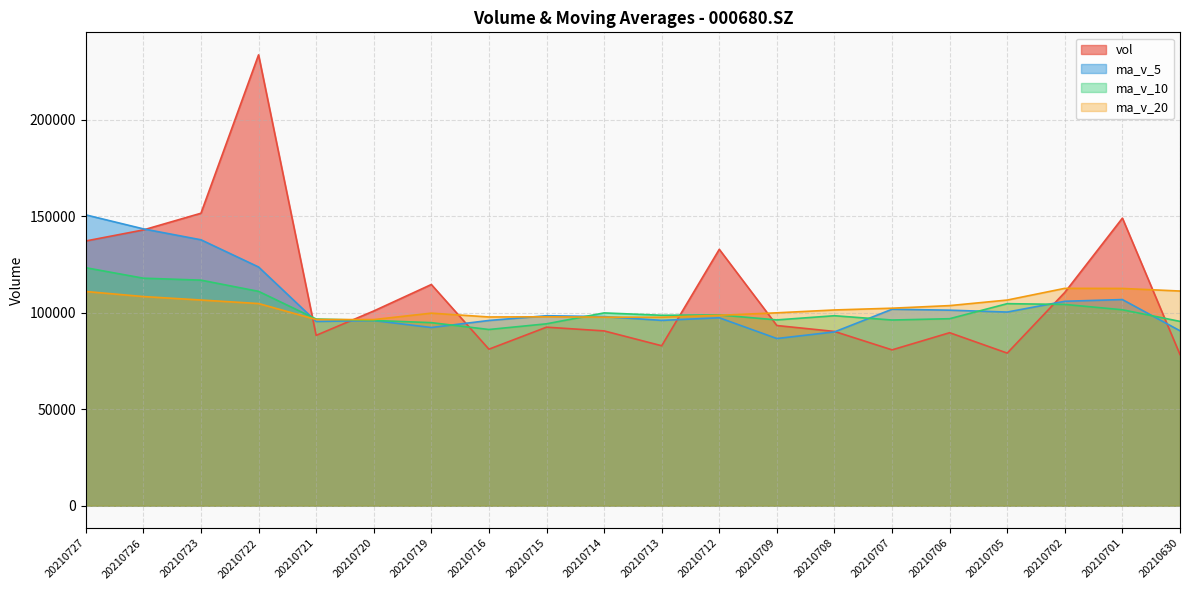

In ma_v_20, how many points are lower than both neighbors (excluding endpoints)?

3